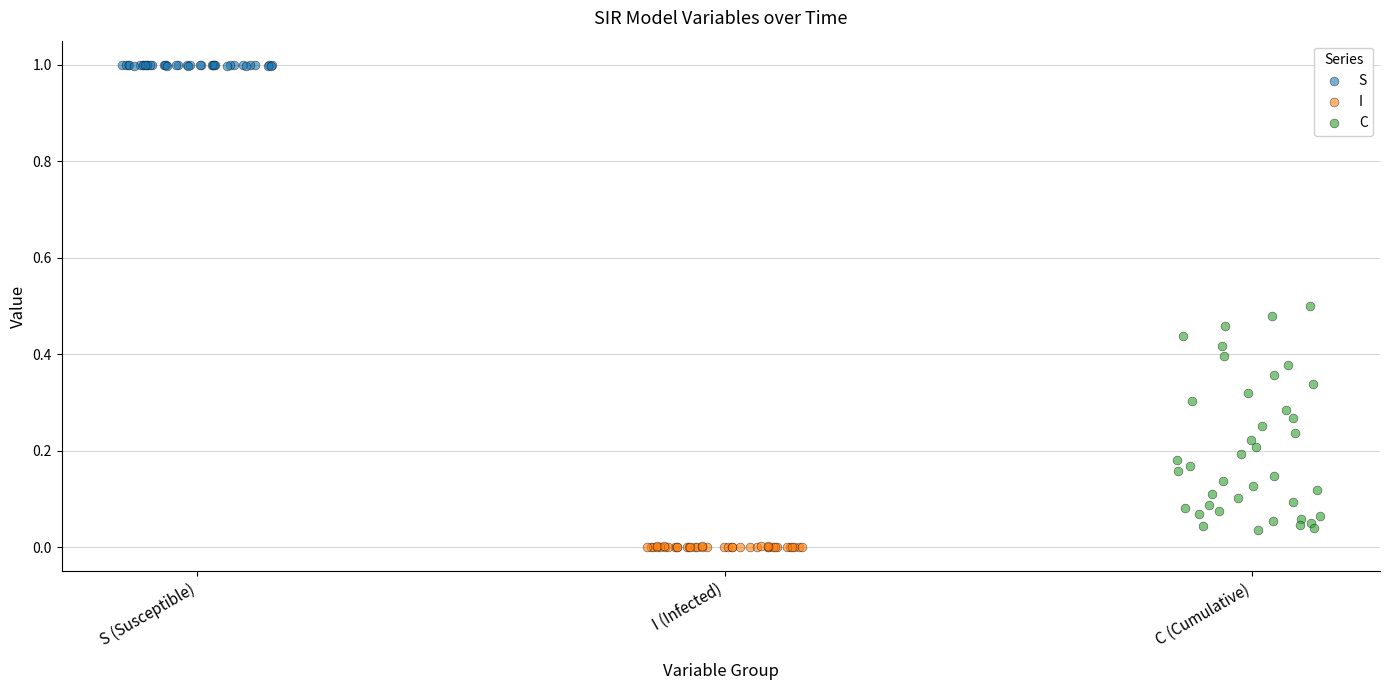

Which series contains the highest Y value?

S